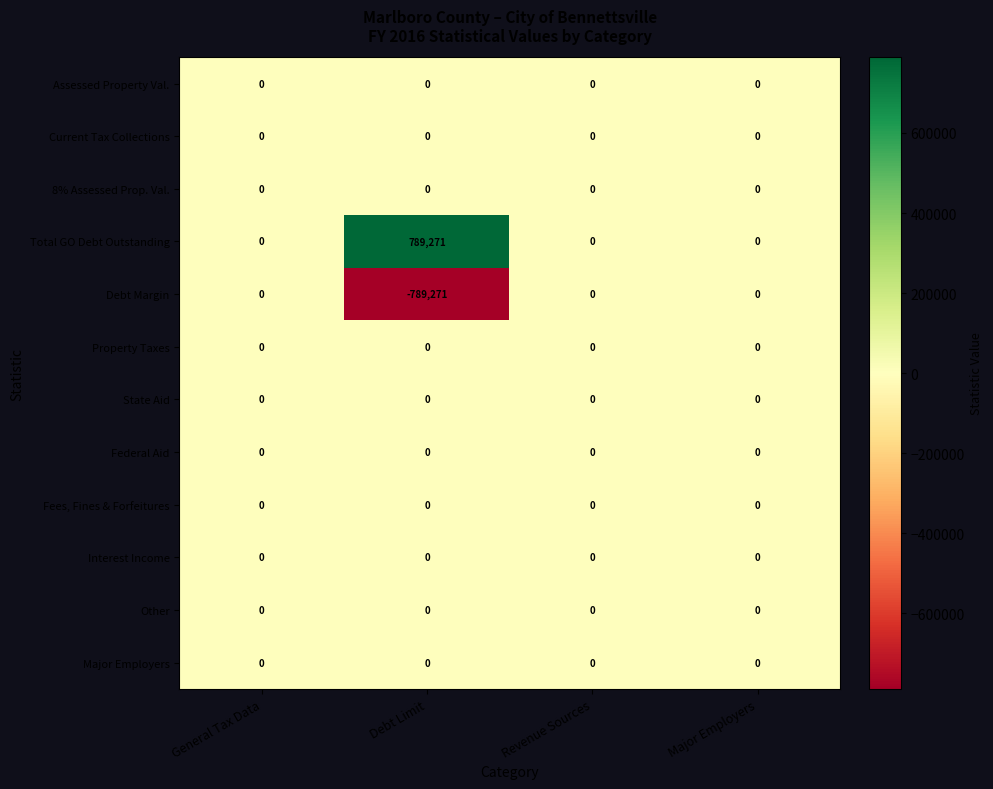

Which series has the largest total across all categories?

Total GO Debt Outstanding